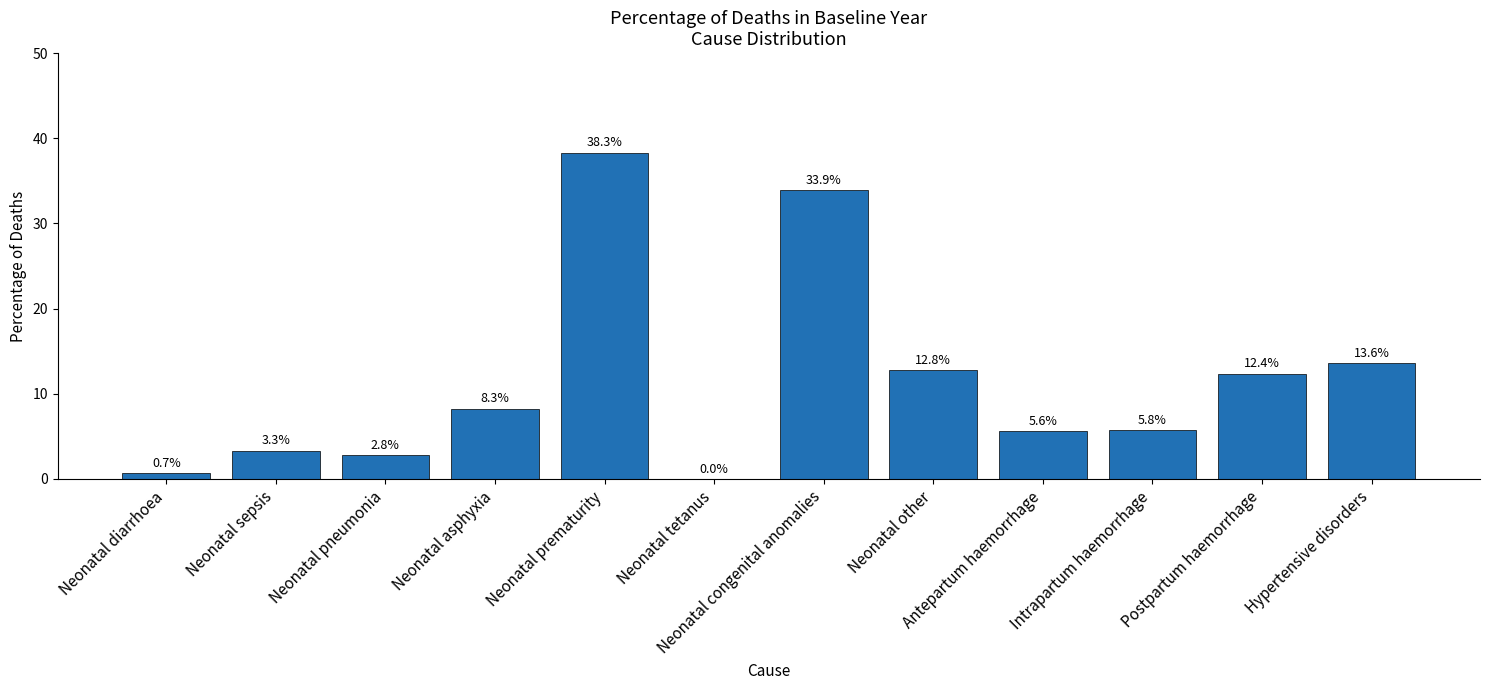

What position from the left is Neonatal tetanus?

6